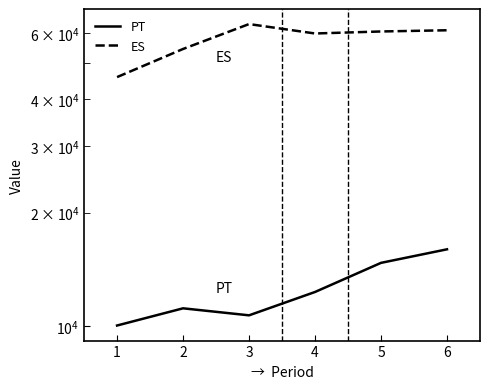

In ES, how many points are lower than both neighbors (excluding endpoints)?

1